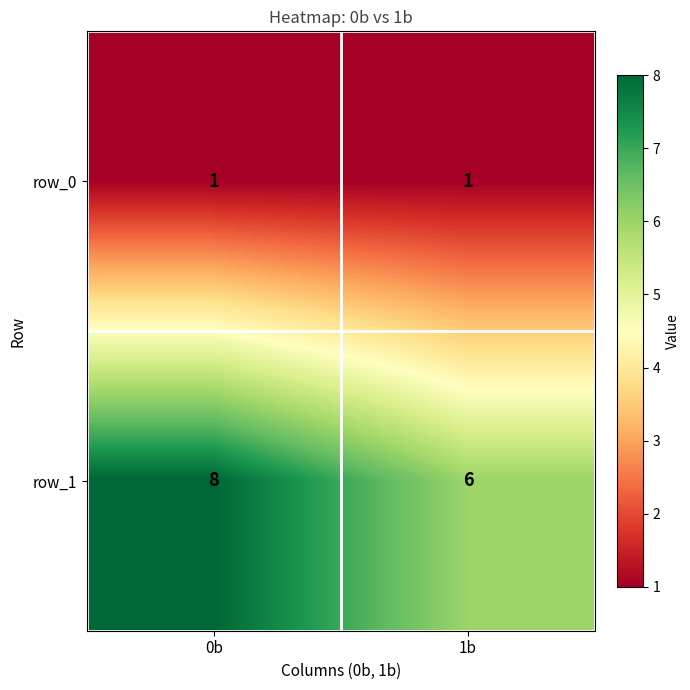

Reading left to right, list all the values displayed in this chart.

row_0: 0b=1	1b=1
row_1: 0b=8	1b=6